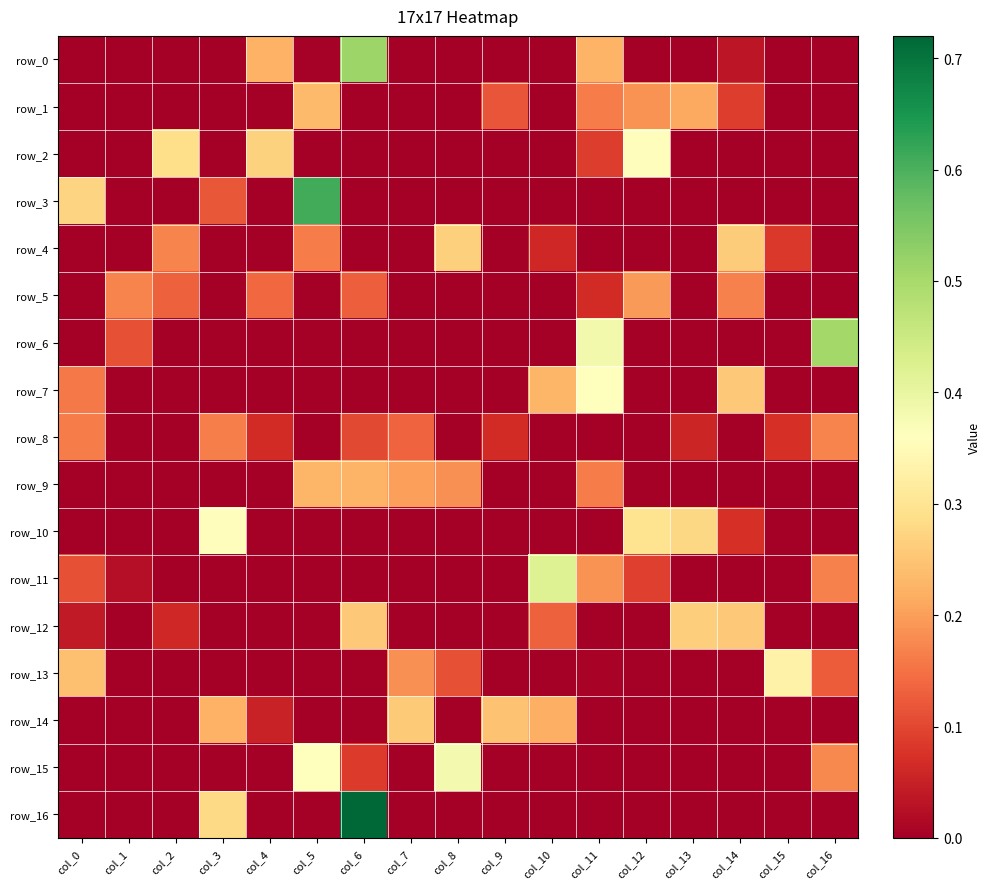

Reading left to right, extract all data points from this chart.

row_0: col_0=0.0	col_1=0.0	col_2=0.0	col_3=0.0	col_4=0.2	col_5=0.0	col_6=0.5	col_7=0.0	col_8=0.0	col_9=0.0	col_10=0.0	col_11=0.2	col_12=0.0	col_13=0.0	col_14=0.0	col_15=0.0	col_16=0.0
row_1: col_0=0.0	col_1=0.0	col_2=0.0	col_3=0.0	col_4=0.0	col_5=0.2	col_6=0.0	col_7=0.0	col_8=0.0	col_9=0.1	col_10=0.0	col_11=0.2	col_12=0.2	col_13=0.2	col_14=0.1	col_15=0.0	col_16=0.0
row_2: col_0=0.0	col_1=0.0	col_2=0.3	col_3=0.0	col_4=0.3	col_5=0.0	col_6=0.0	col_7=0.0	col_8=0.0	col_9=0.0	col_10=0.0	col_11=0.1	col_12=0.4	col_13=0.0	col_14=0.0	col_15=0.0	col_16=0.0
row_3: col_0=0.3	col_1=0.0	col_2=0.0	col_3=0.1	col_4=0.0	col_5=0.6	col_6=0.0	col_7=0.0	col_8=0.0	col_9=0.0	col_10=0.0	col_11=0.0	col_12=0.0	col_13=0.0	col_14=0.0	col_15=0.0	col_16=0.0
row_4: col_0=0.0	col_1=0.0	col_2=0.2	col_3=0.0	col_4=0.0	col_5=0.2	col_6=0.0	col_7=0.0	col_8=0.3	col_9=0.0	col_10=0.1	col_11=0.0	col_12=0.0	col_13=0.0	col_14=0.3	col_15=0.1	col_16=0.0
row_5: col_0=0.0	col_1=0.2	col_2=0.1	col_3=0.0	col_4=0.1	col_5=0.0	col_6=0.1	col_7=0.0	col_8=0.0	col_9=0.0	col_10=0.0	col_11=0.1	col_12=0.2	col_13=0.0	col_14=0.2	col_15=0.0	col_16=0.0
row_6: col_0=0.0	col_1=0.1	col_2=0.0	col_3=0.0	col_4=0.0	col_5=0.0	col_6=0.0	col_7=0.0	col_8=0.0	col_9=0.0	col_10=0.0	col_11=0.4	col_12=0.0	col_13=0.0	col_14=0.0	col_15=0.0	col_16=0.5
row_7: col_0=0.2	col_1=0.0	col_2=0.0	col_3=0.0	col_4=0.0	col_5=0.0	col_6=0.0	col_7=0.0	col_8=0.0	col_9=0.0	col_10=0.2	col_11=0.4	col_12=0.0	col_13=0.0	col_14=0.3	col_15=0.0	col_16=0.0
row_8: col_0=0.2	col_1=0.0	col_2=0.0	col_3=0.2	col_4=0.1	col_5=0.0	col_6=0.1	col_7=0.1	col_8=0.0	col_9=0.1	col_10=0.0	col_11=0.0	col_12=0.0	col_13=0.1	col_14=0.0	col_15=0.1	col_16=0.2
row_9: col_0=0.0	col_1=0.0	col_2=0.0	col_3=0.0	col_4=0.0	col_5=0.2	col_6=0.2	col_7=0.2	col_8=0.2	col_9=0.0	col_10=0.0	col_11=0.2	col_12=0.0	col_13=0.0	col_14=0.0	col_15=0.0	col_16=0.0
row_10: col_0=0.0	col_1=0.0	col_2=0.0	col_3=0.4	col_4=0.0	col_5=0.0	col_6=0.0	col_7=0.0	col_8=0.0	col_9=0.0	col_10=0.0	col_11=0.0	col_12=0.3	col_13=0.3	col_14=0.1	col_15=0.0	col_16=0.0
row_11: col_0=0.1	col_1=0.0	col_2=0.0	col_3=0.0	col_4=0.0	col_5=0.0	col_6=0.0	col_7=0.0	col_8=0.0	col_9=0.0	col_10=0.4	col_11=0.2	col_12=0.1	col_13=0.0	col_14=0.0	col_15=0.0	col_16=0.2
row_12: col_0=0.0	col_1=0.0	col_2=0.1	col_3=0.0	col_4=0.0	col_5=0.0	col_6=0.3	col_7=0.0	col_8=0.0	col_9=0.0	col_10=0.1	col_11=0.0	col_12=0.0	col_13=0.3	col_14=0.3	col_15=0.0	col_16=0.0
row_13: col_0=0.2	col_1=0.0	col_2=0.0	col_3=0.0	col_4=0.0	col_5=0.0	col_6=0.0	col_7=0.2	col_8=0.1	col_9=0.0	col_10=0.0	col_11=0.0	col_12=0.0	col_13=0.0	col_14=0.0	col_15=0.3	col_16=0.1
row_14: col_0=0.0	col_1=0.0	col_2=0.0	col_3=0.2	col_4=0.1	col_5=0.0	col_6=0.0	col_7=0.3	col_8=0.0	col_9=0.2	col_10=0.2	col_11=0.0	col_12=0.0	col_13=0.0	col_14=0.0	col_15=0.0	col_16=0.0
row_15: col_0=0.0	col_1=0.0	col_2=0.0	col_3=0.0	col_4=0.0	col_5=0.4	col_6=0.1	col_7=0.0	col_8=0.4	col_9=0.0	col_10=0.0	col_11=0.0	col_12=0.0	col_13=0.0	col_14=0.0	col_15=0.0	col_16=0.2
row_16: col_0=0.0	col_1=0.0	col_2=0.0	col_3=0.3	col_4=0.0	col_5=0.0	col_6=0.7	col_7=0.0	col_8=0.0	col_9=0.0	col_10=0.0	col_11=0.0	col_12=0.0	col_13=0.0	col_14=0.0	col_15=0.0	col_16=0.0